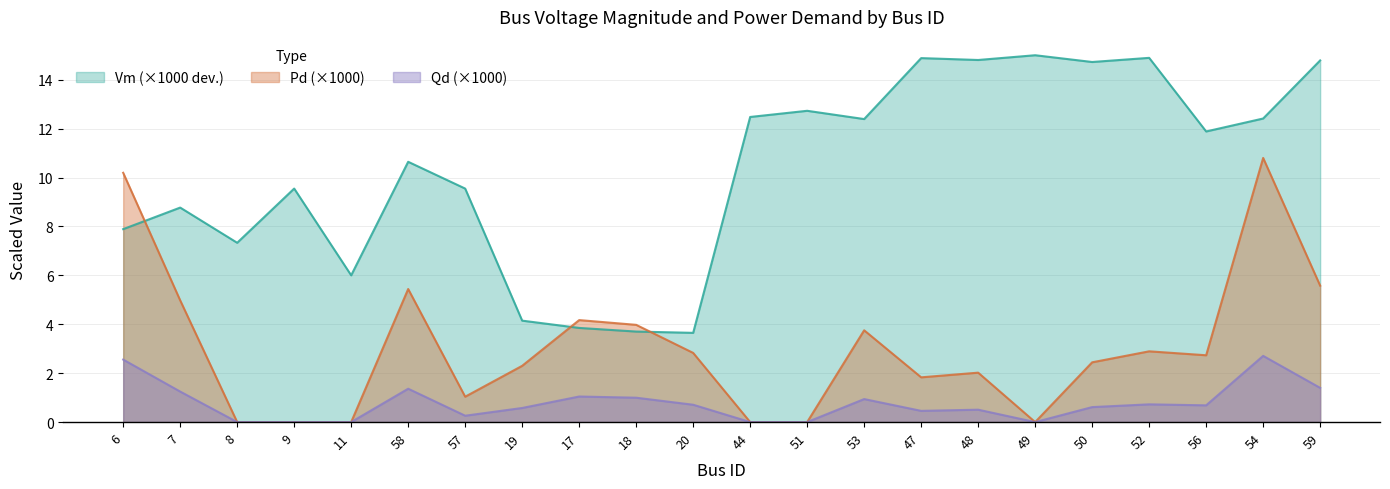

At which label is Vm (×1000 dev.) closest to 9?

7